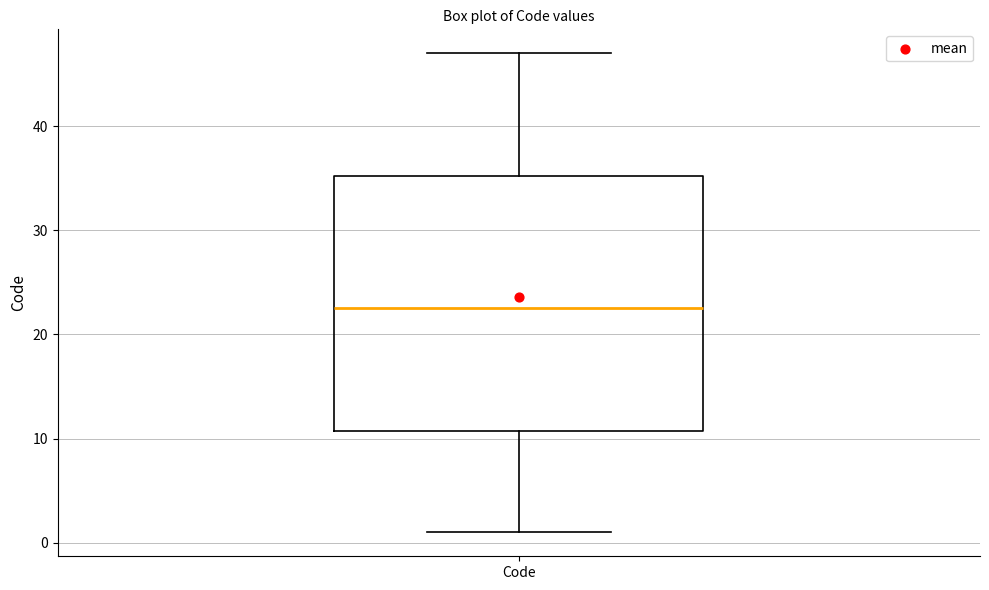

Where is the lower edge of the box for Code on the y-axis? The values are not printed on the chart, so give them approximately, as read against the axis.

11